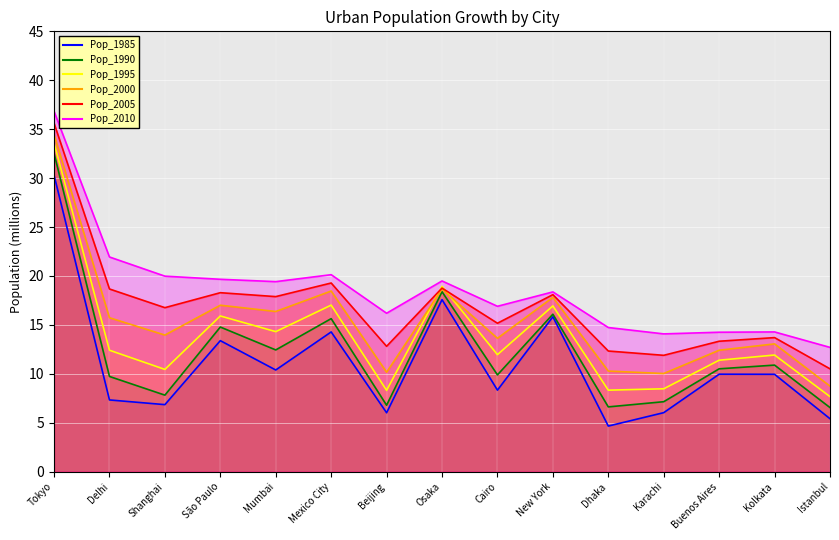

What is the label of the 13th point from the left?

Buenos Aires